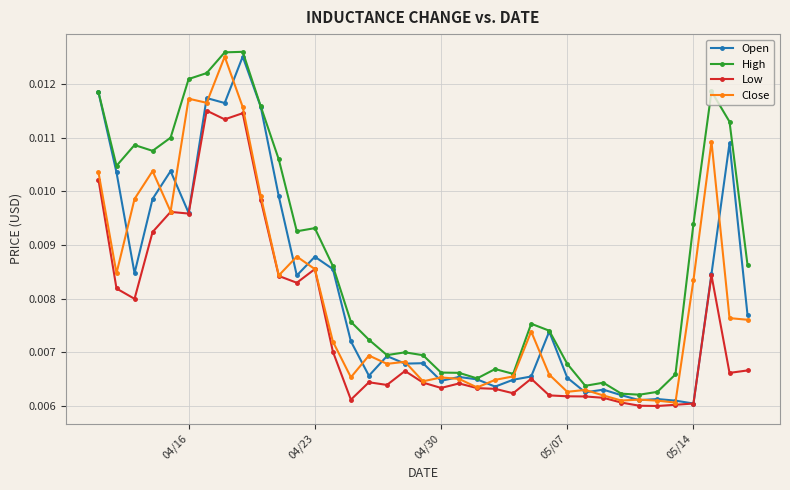

True or false: High has more than 0 interior local peaks.

True